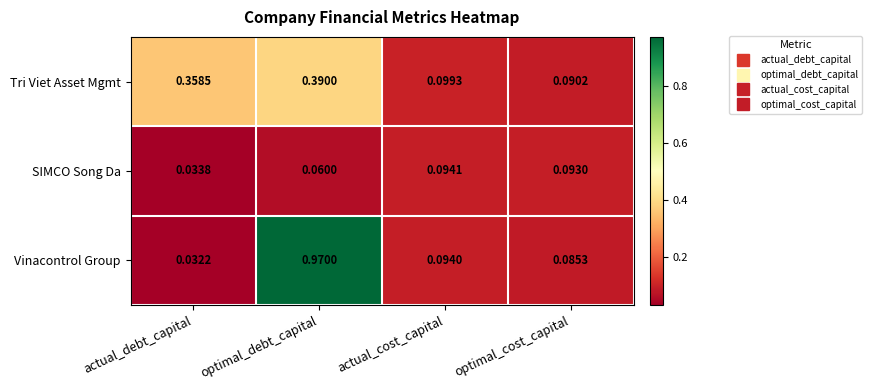

At how many categories does at least one series exceed 0?

4